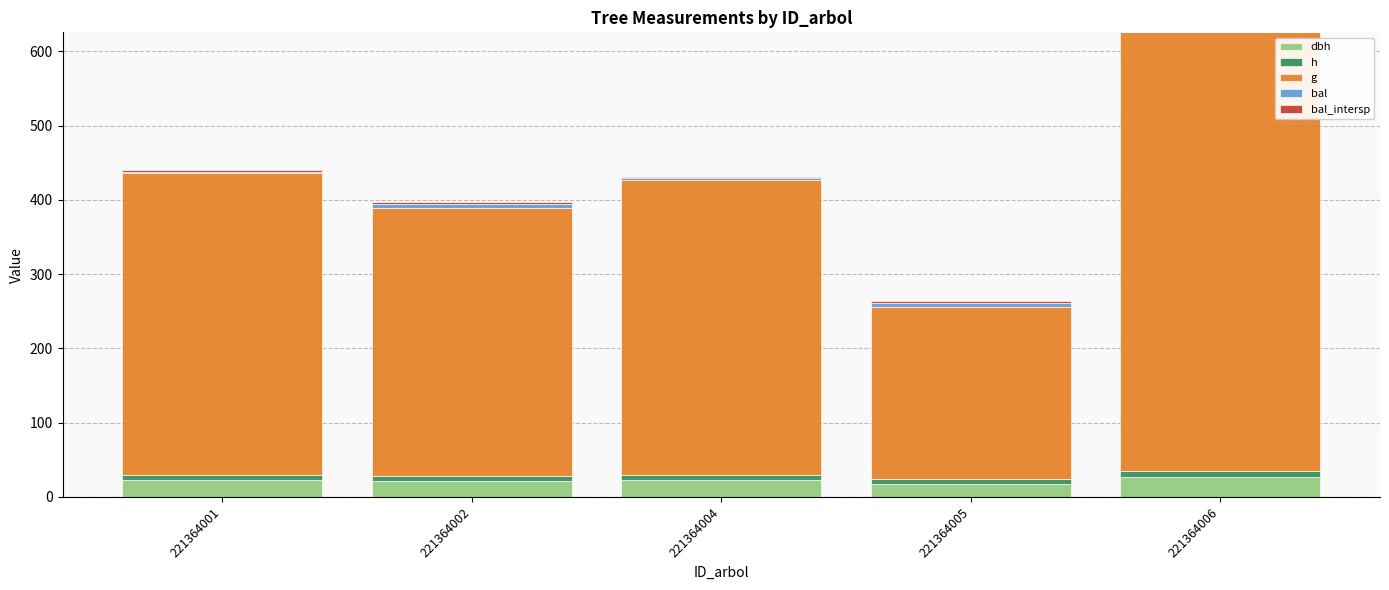

At which category is the sum across all series the highest?

221364006